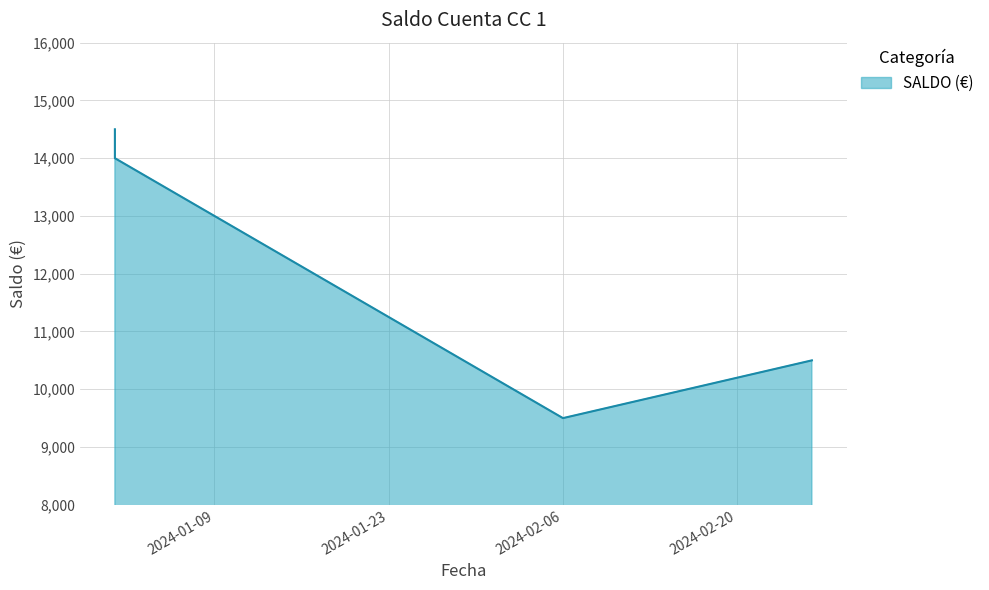

What is the sum of the values at 2024-01-01 and 2024-02-26?

25000